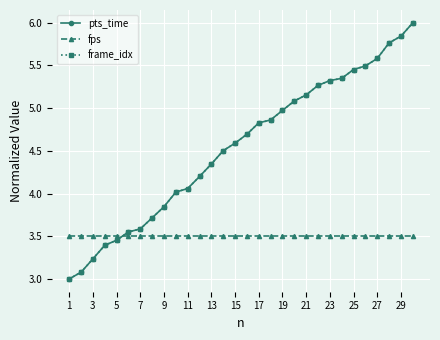

What is the maximum value for frame_idx?

6.0